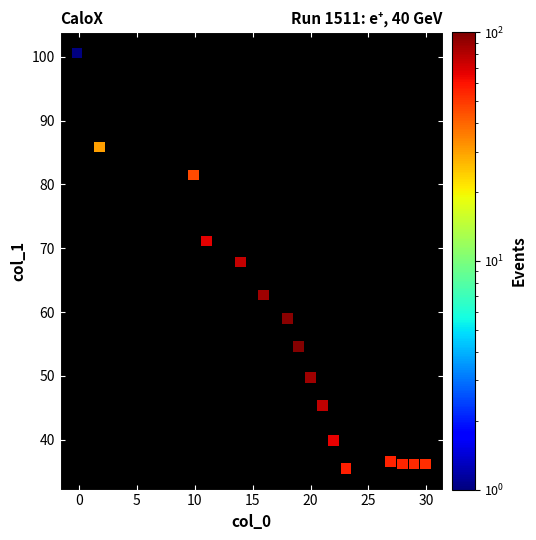

What is the range of X values (max minus min)?

30.1